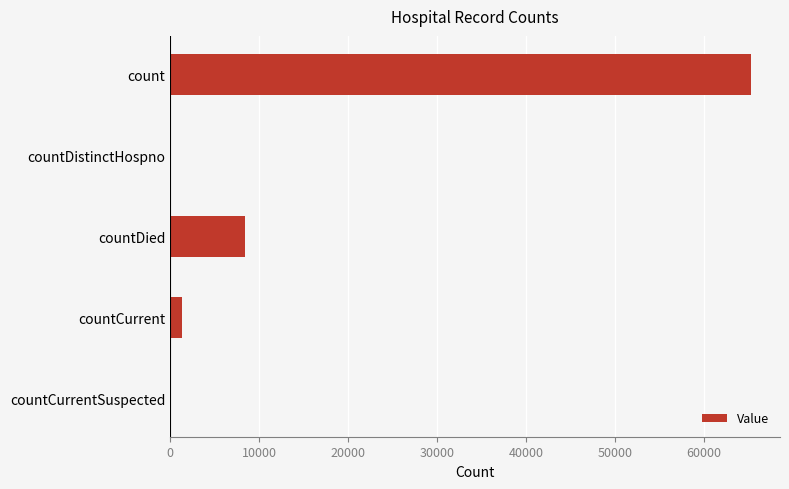

Count the number of data series in this chart.

1